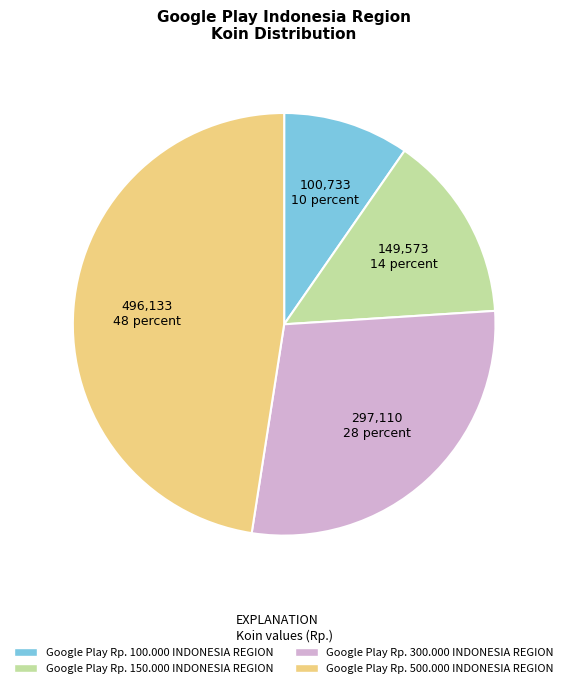

Rank the categories by value from highest to lowest.

Google Play Rp. 500.000 INDONESIA REGION, Google Play Rp. 300.000 INDONESIA REGION, Google Play Rp. 150.000 INDONESIA REGION, Google Play Rp. 100.000 INDONESIA REGION